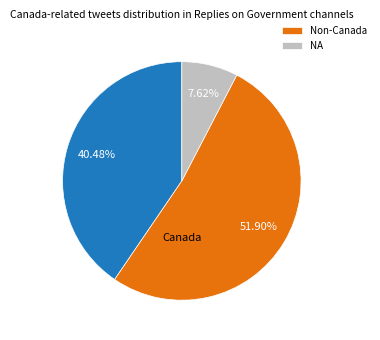

Is there any slice that represents more than half of the pie?

Yes